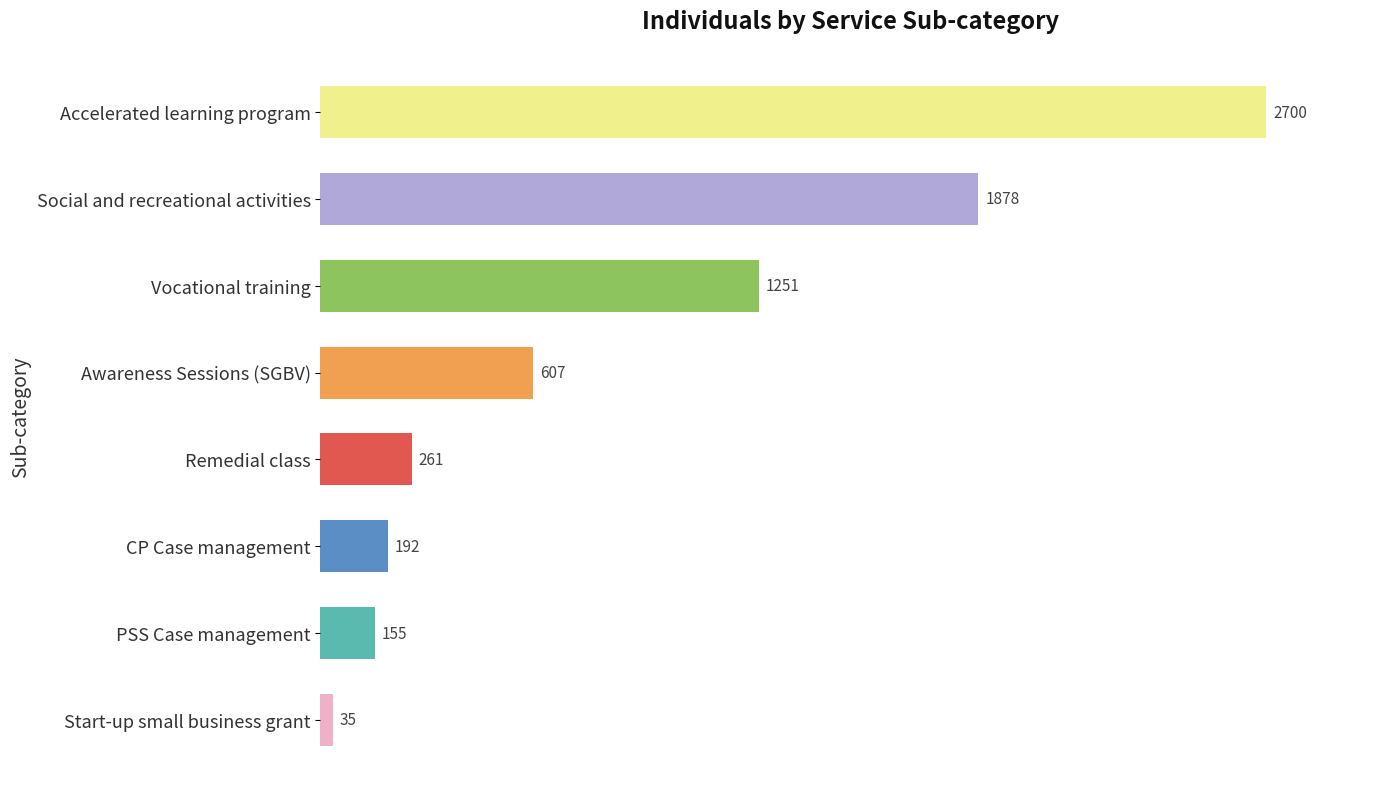

What is the change in value from Awareness Sessions (SGBV) to Remedial class?

-346